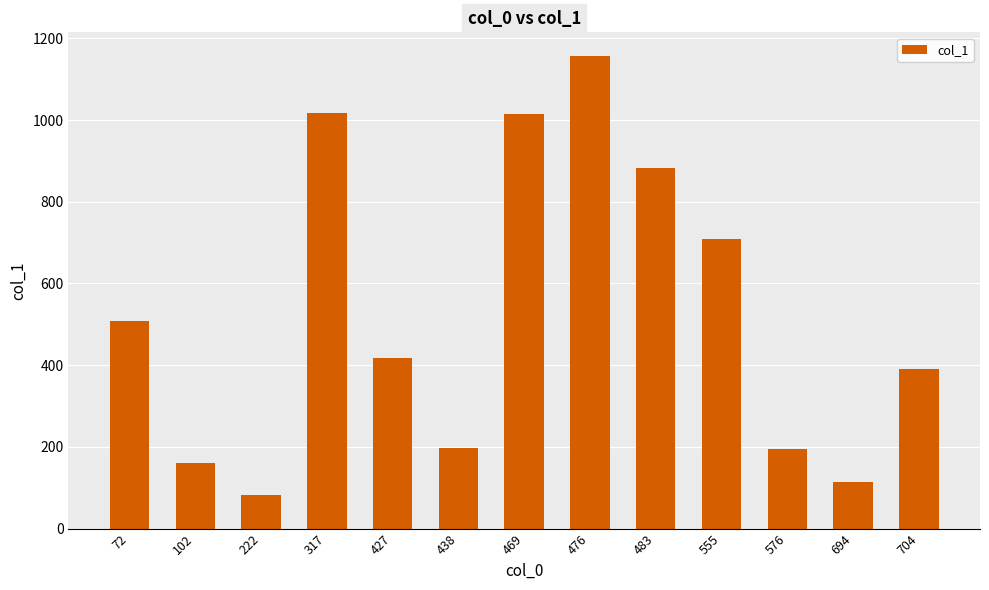

Read the value at 438, to the nearest 100.

200